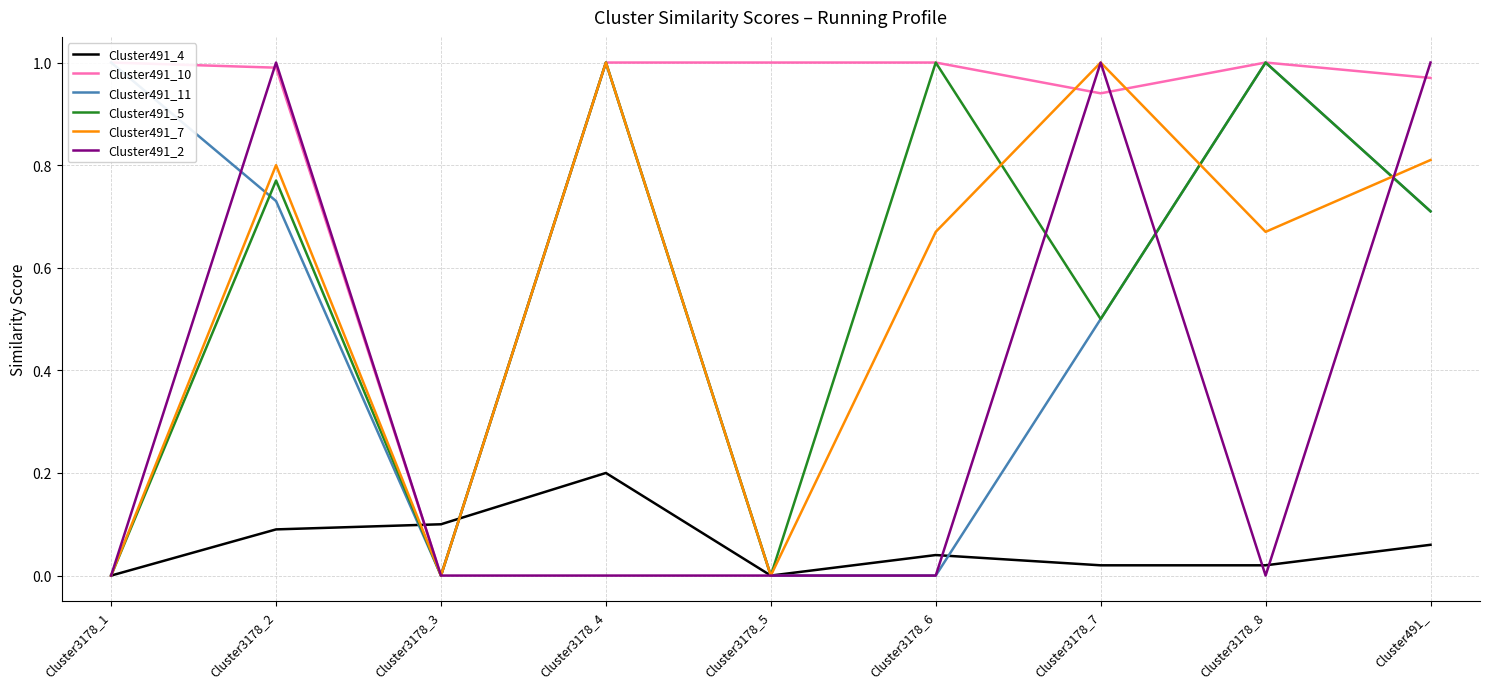

True or false: Cluster491_5 has more than 2 points higher than both neighbors.

True